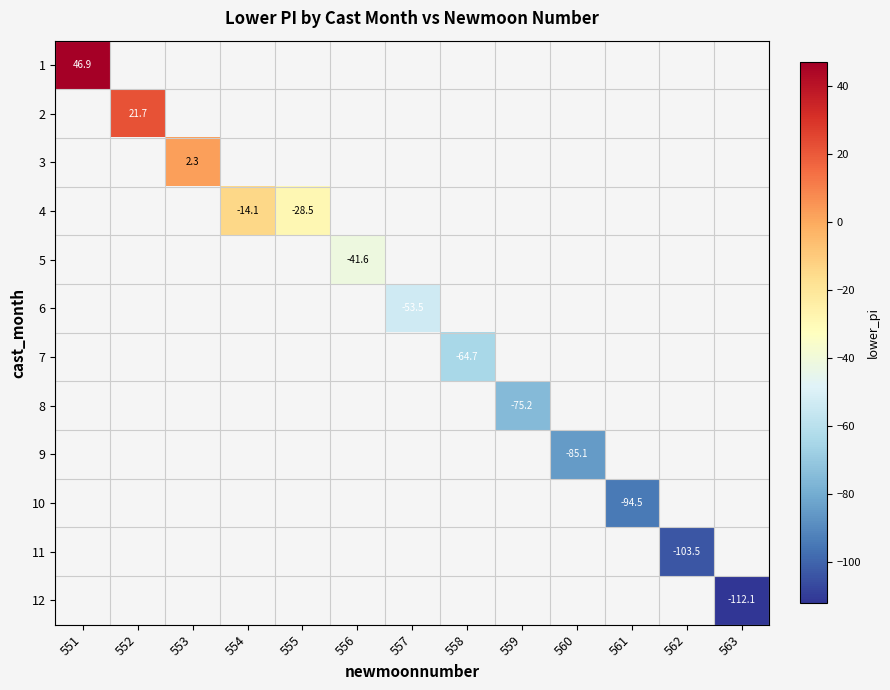

At which label is 1 closest to 46?

551